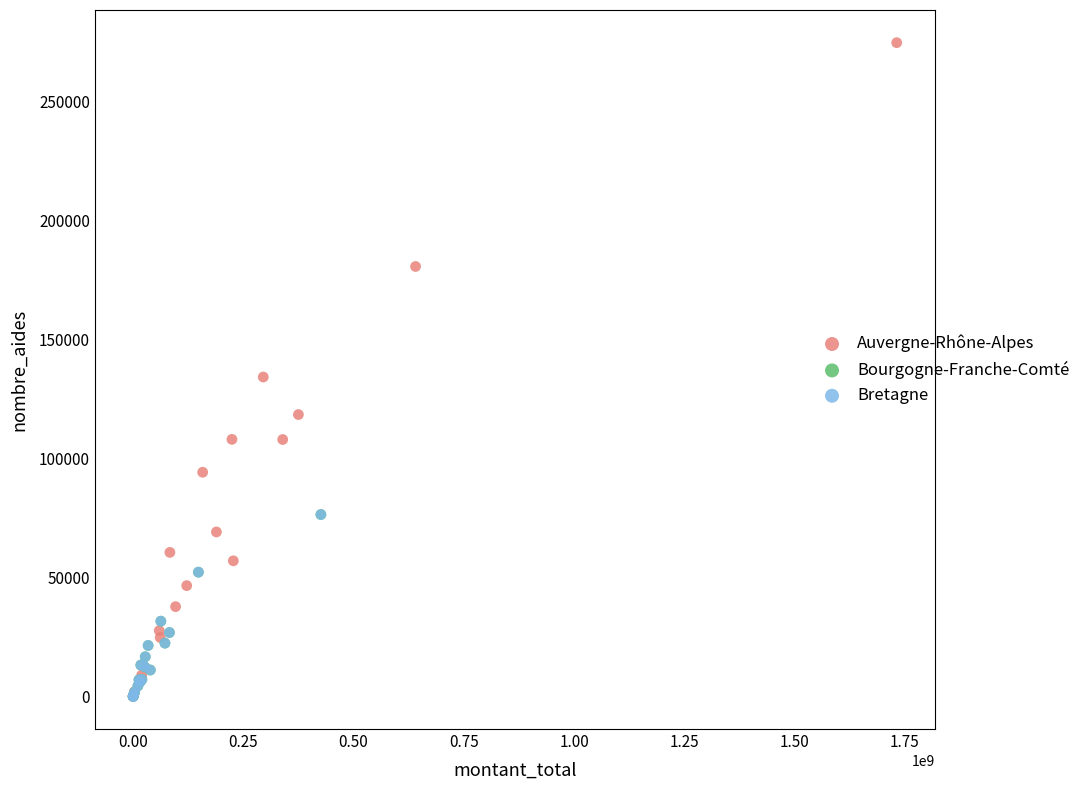

Which series has the largest Y range (max minus min)?

Auvergne-Rhône-Alpes